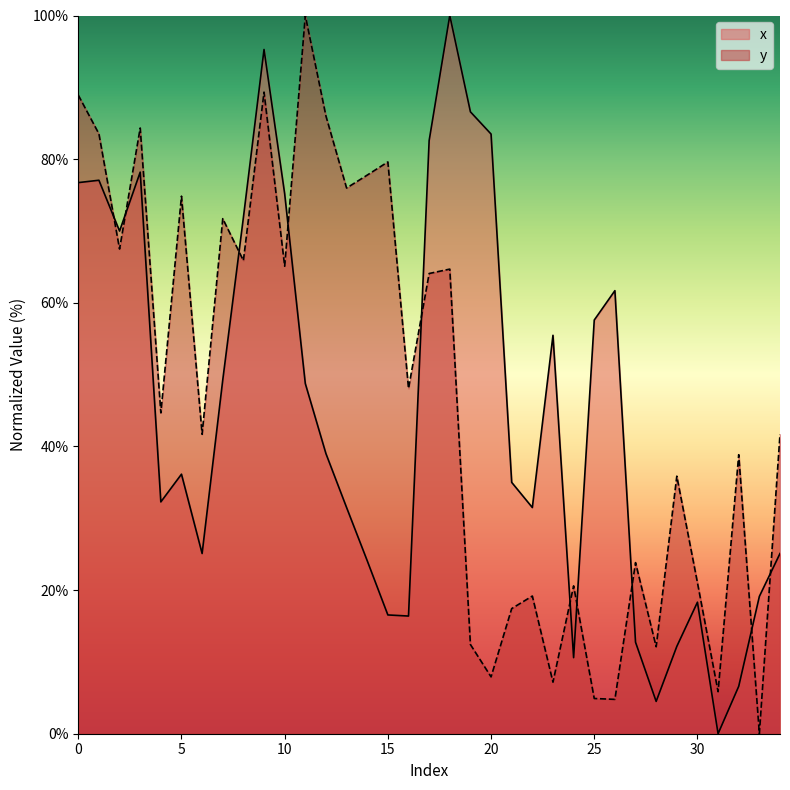

Reading left to right, transcribe all the data shown in this chart.

x: 0=76.7	1=77.1	2=70.0	3=78.2	4=32.3	5=36.1	6=25.1	7=49.3	8=71.9	9=95.3	10=75.2	11=48.8	12=39.0	13=31.5	14=24.1	15=16.5	16=16.4	17=82.6	18=100.0	19=86.6	20=83.5	21=35.0	22=31.5	23=55.5	24=10.6	25=57.6	26=61.7	27=12.7	28=4.5	29=12.2	30=18.3	31=0.0	32=6.6	33=19.1	34=25.1
y: 0=88.9	1=83.5	2=67.5	3=84.3	4=44.7	5=74.8	6=41.7	7=71.7	8=65.9	9=89.3	10=65.1	11=100.0	12=86.0	13=76.0	14=77.8	15=79.6	16=48.1	17=64.1	18=64.7	19=12.4	20=7.9	21=17.4	22=19.2	23=7.2	24=20.6	25=4.9	26=4.8	27=23.8	28=12.1	29=35.9	30=21.0	31=5.8	32=38.8	33=0.0	34=41.7